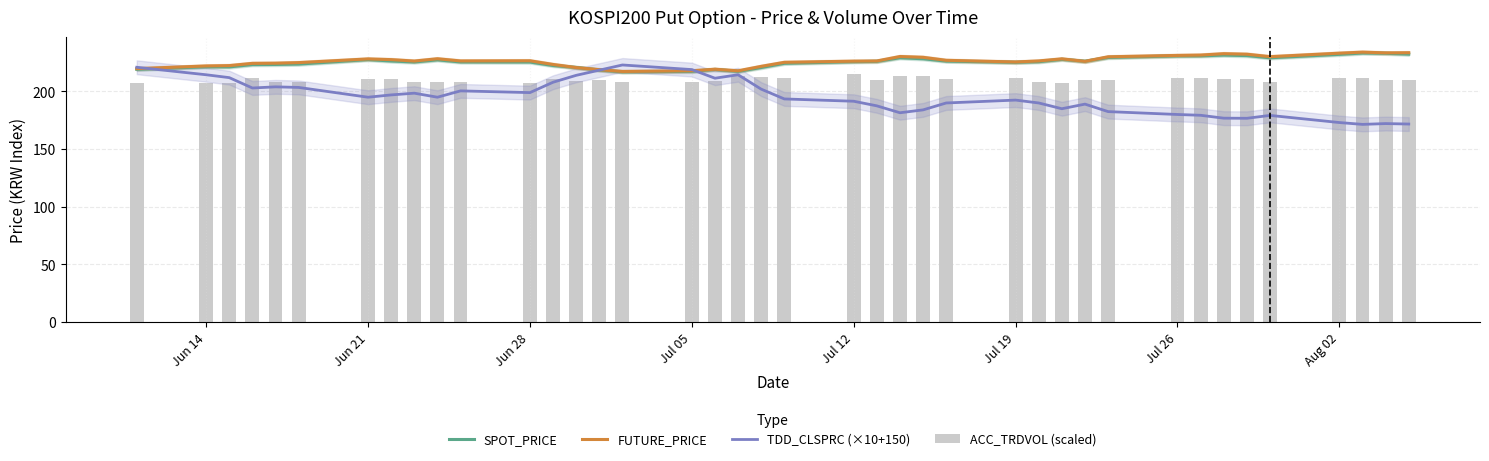

Reading left to right, what are all the values shown in this chart?

SPOT_PRICE: 219.2	221.4	221.3	223.3	223.4	223.8	227.7	226.4	225.6	227.4	225.6	225.6	222.5	220.8	218.7	217.0	217.5	219.1	217.4	220.8	224.4	225.9	226.1	229.3	228.4	226.3	225.3	225.8	227.9	226.2	229.5	230.9	230.9	231.6	231.2	229.2	232.2	233.4	233.1	232.4
FUTURE_PRICE: 219.8	222.2	222.4	224.4	224.6	225.1	228.2	227.7	226.4	228.4	226.5	226.7	223.4	220.8	218.9	217.3	217.9	219.3	217.9	221.8	225.3	226.3	226.4	230.3	229.7	227.1	225.6	226.5	228.3	226.2	230.1	231.3	231.6	232.8	232.3	230.2	233.2	234.2	233.5	233.7
TDD_CLSPRC (×10+150): 221.0	214.5	212.0	203.0	204.0	203.5	195.0	197.0	198.5	195.0	200.5	199.0	208.0	214.0	218.5	223.0	219.0	211.5	214.5	202.0	193.5	191.5	187.5	181.5	184.0	190.0	192.5	190.0	185.0	189.0	182.5	180.0	179.3	176.8	176.7	179.2	173.0	171.4	172.1	171.7
ACC_TRDVOL (scaled): 207.0	207.0	207.6	211.4	207.8	208.5	211.1	210.6	207.9	207.9	207.8	207.4	210.8	208.9	209.8	207.9	208.0	209.0	213.5	212.9	211.3	215.2	209.9	213.2	213.8	210.5	211.4	208.2	207.7	209.5	209.6	212.1	211.9	210.9	210.6	208.1	211.6	211.9	210.3	209.5